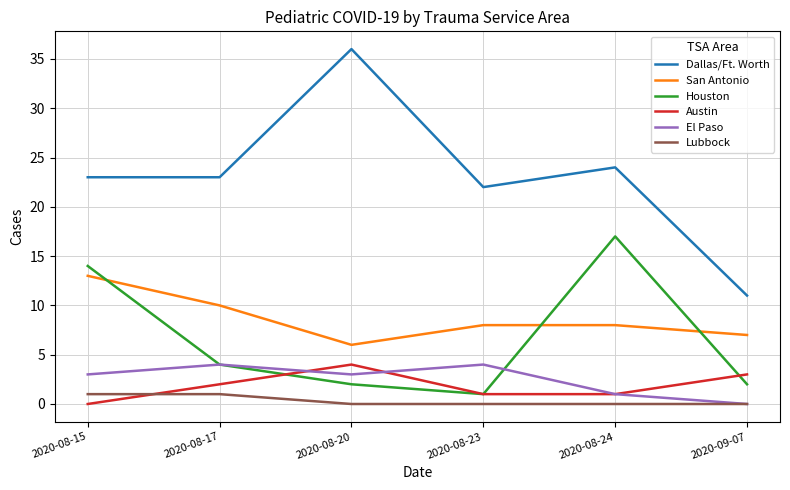

Which series has the widest spread of values?

Dallas/Ft. Worth